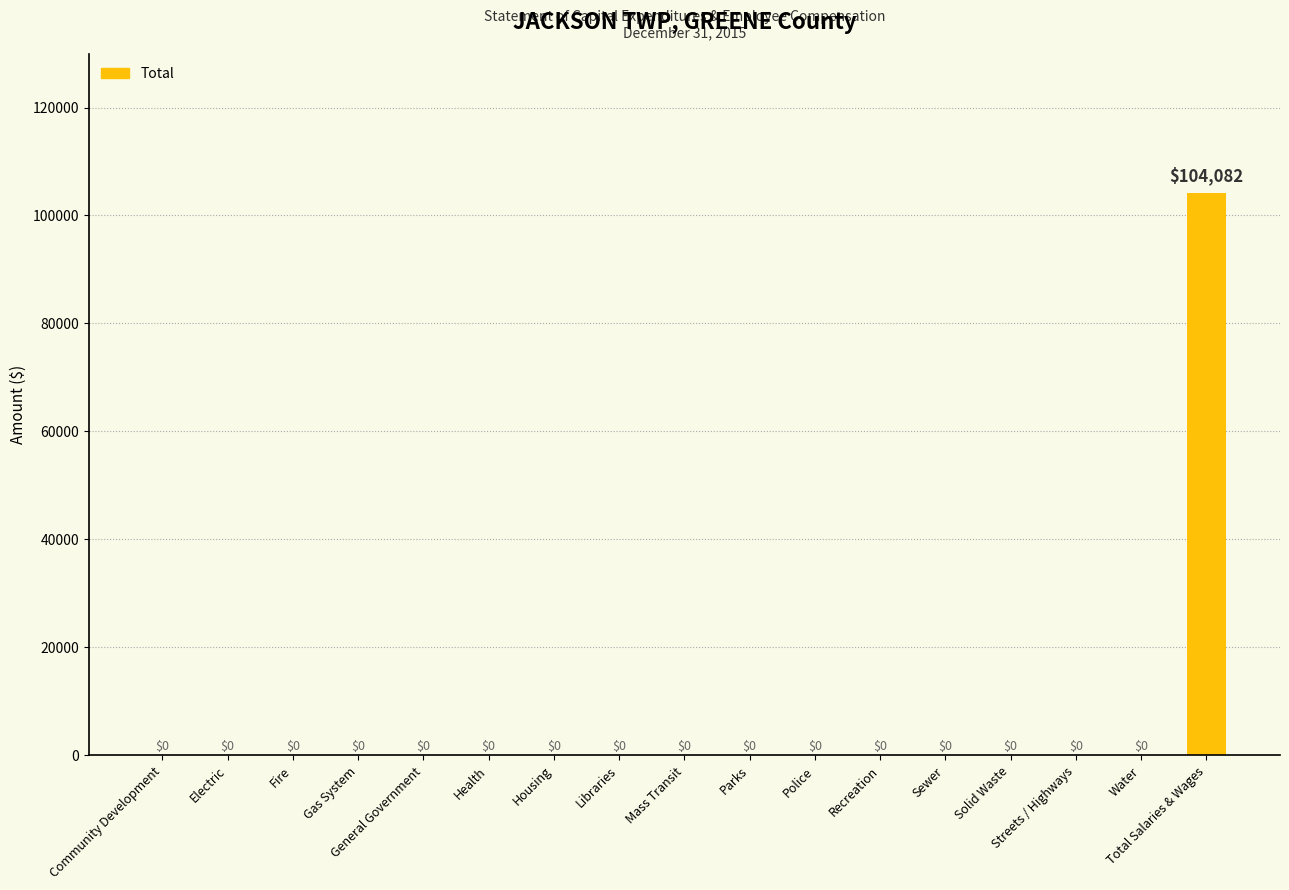

What is the maximum value shown in the chart?

104082